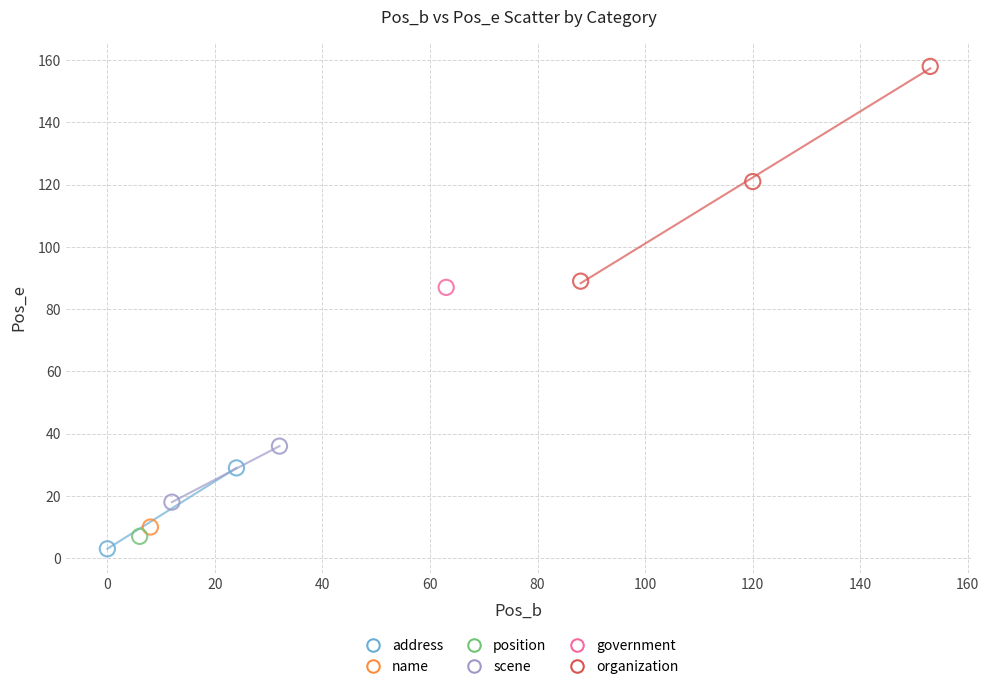

What are all the series names shown in the legend?

address, name, position, scene, government, organization